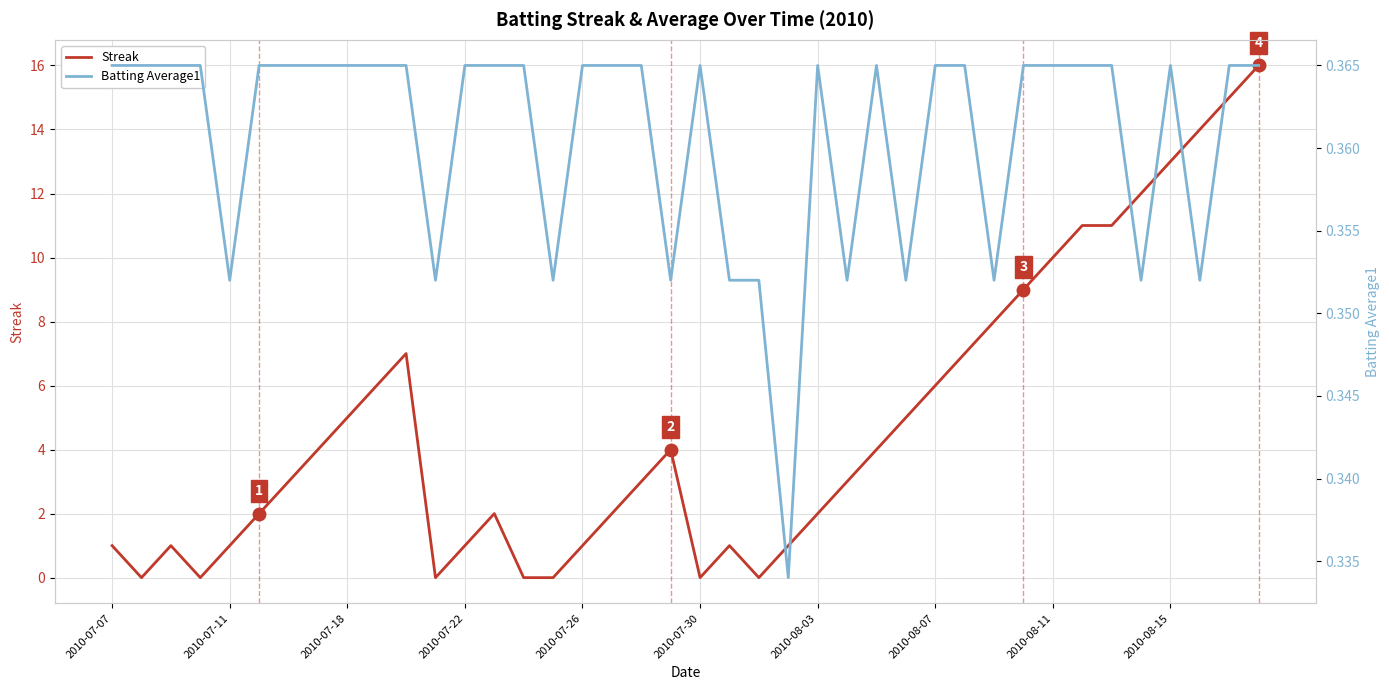

Which series has the largest total across all categories?

Streak